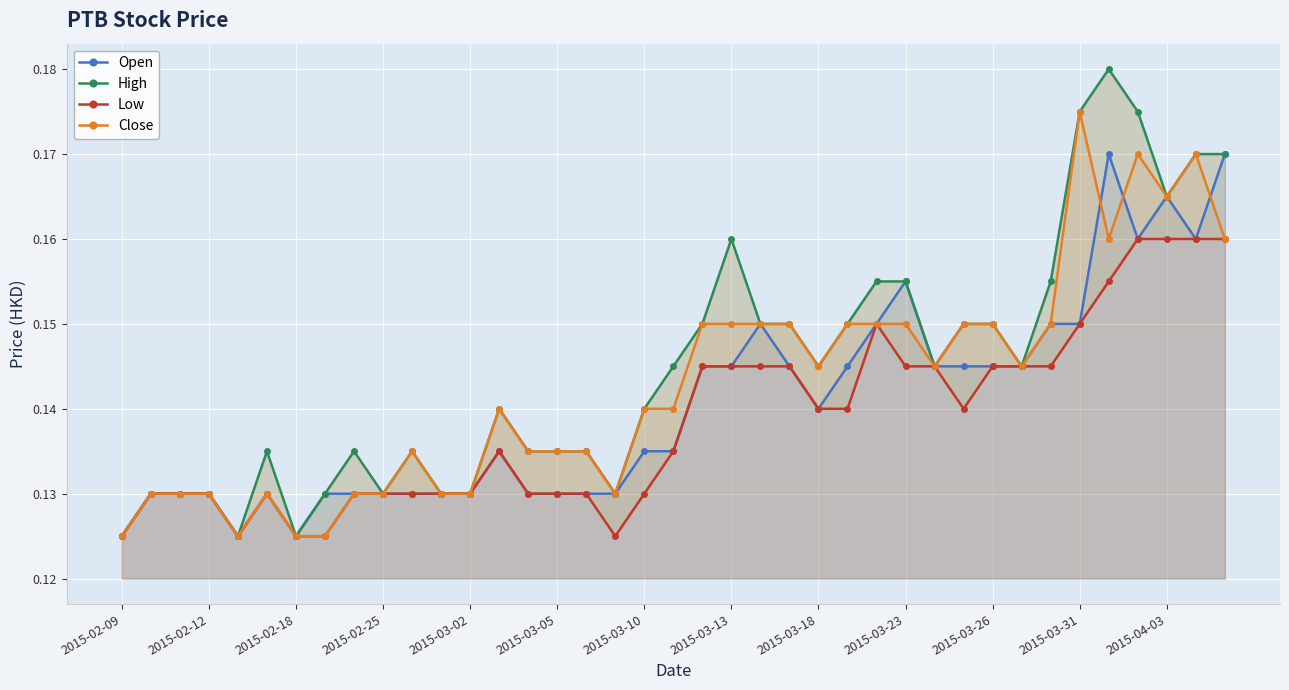

Is it true that Open equals 0.1 at 2015-03-23?

False